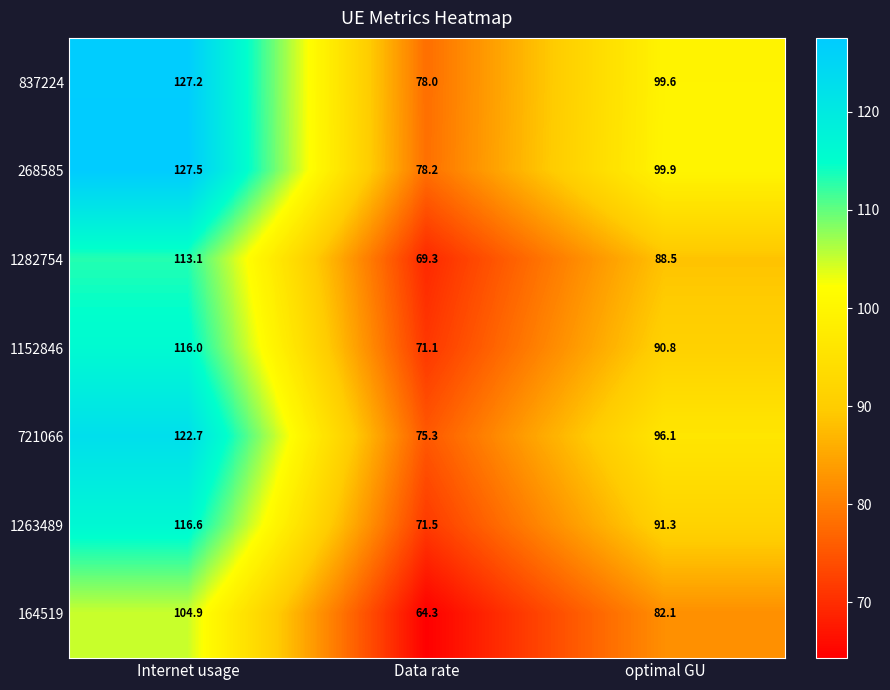

Where does the 164519 series first go above 82?

Internet usage